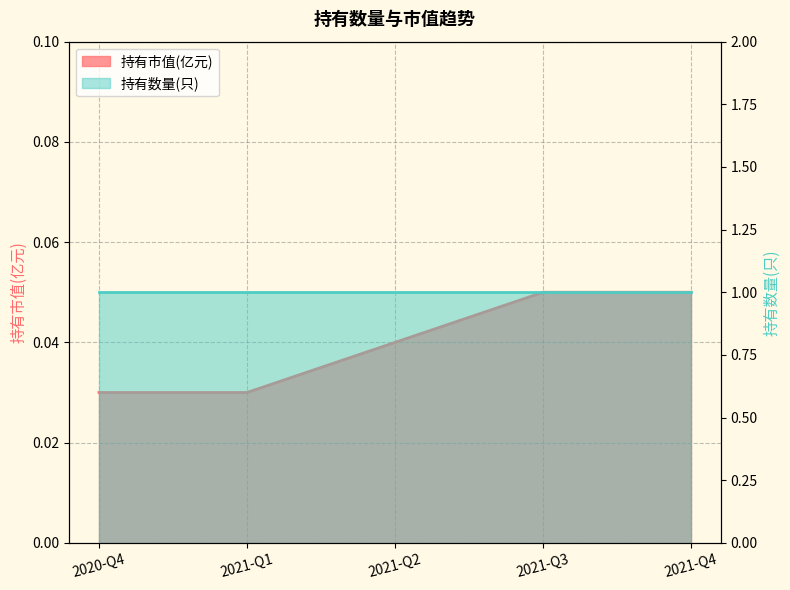

List the labels in order of value, smallest first.

2020-Q4, 2021-Q1, 2021-Q2, 2021-Q3, 2021-Q4